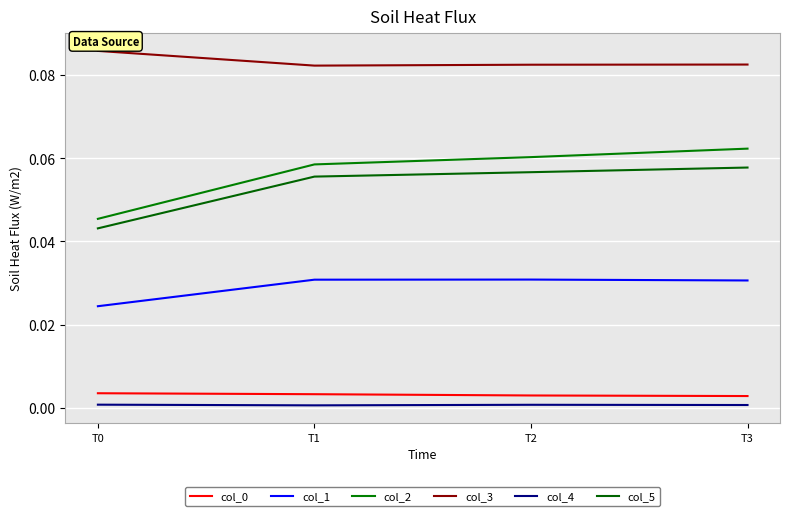

List the series in order of their peak value, lowest first.

col_4, col_0, col_1, col_5, col_2, col_3